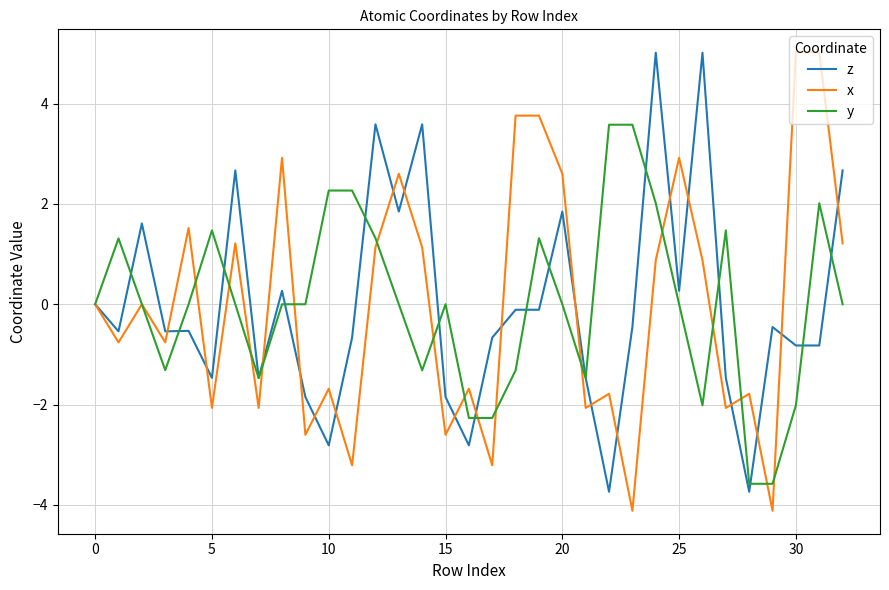

What is the maximum value shown in the chart?

5.0